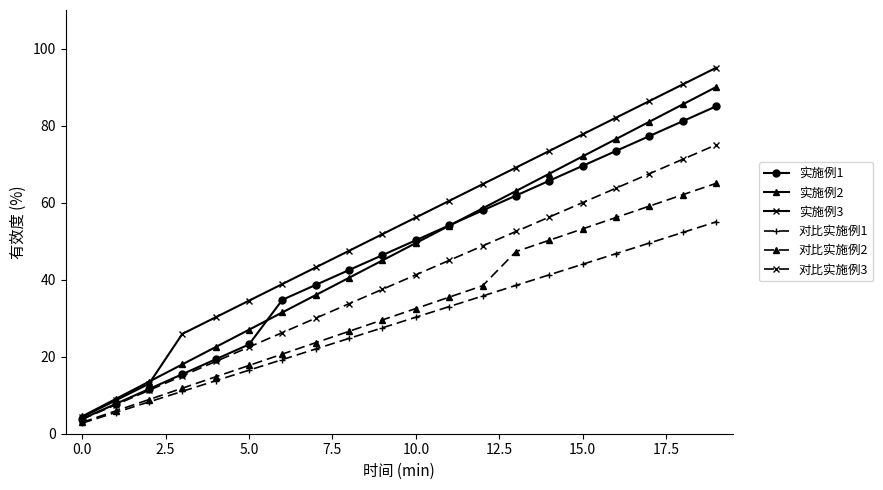

Which series has the largest range (max minus min)?

实施例3